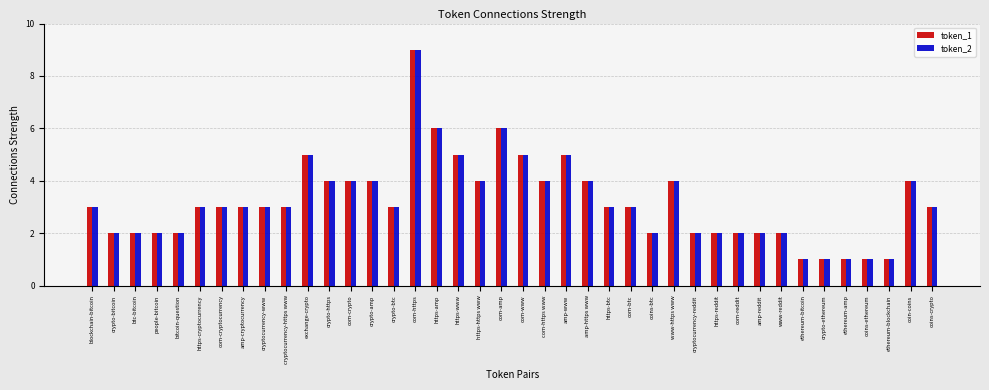

Count the number of data series in this chart.

2